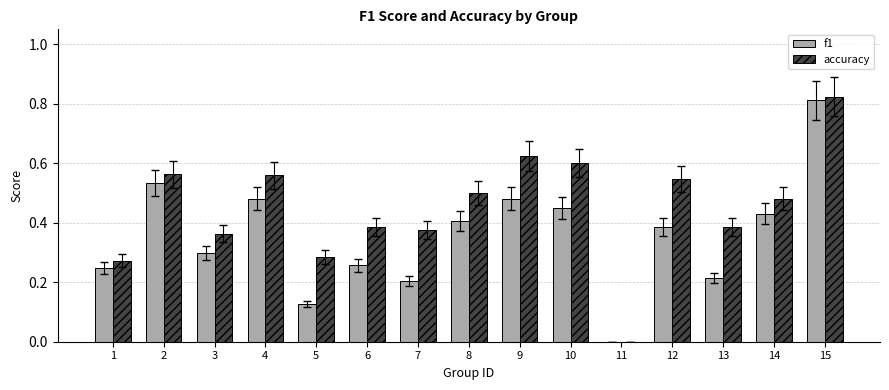

At which label is f1 closest to 0?

11